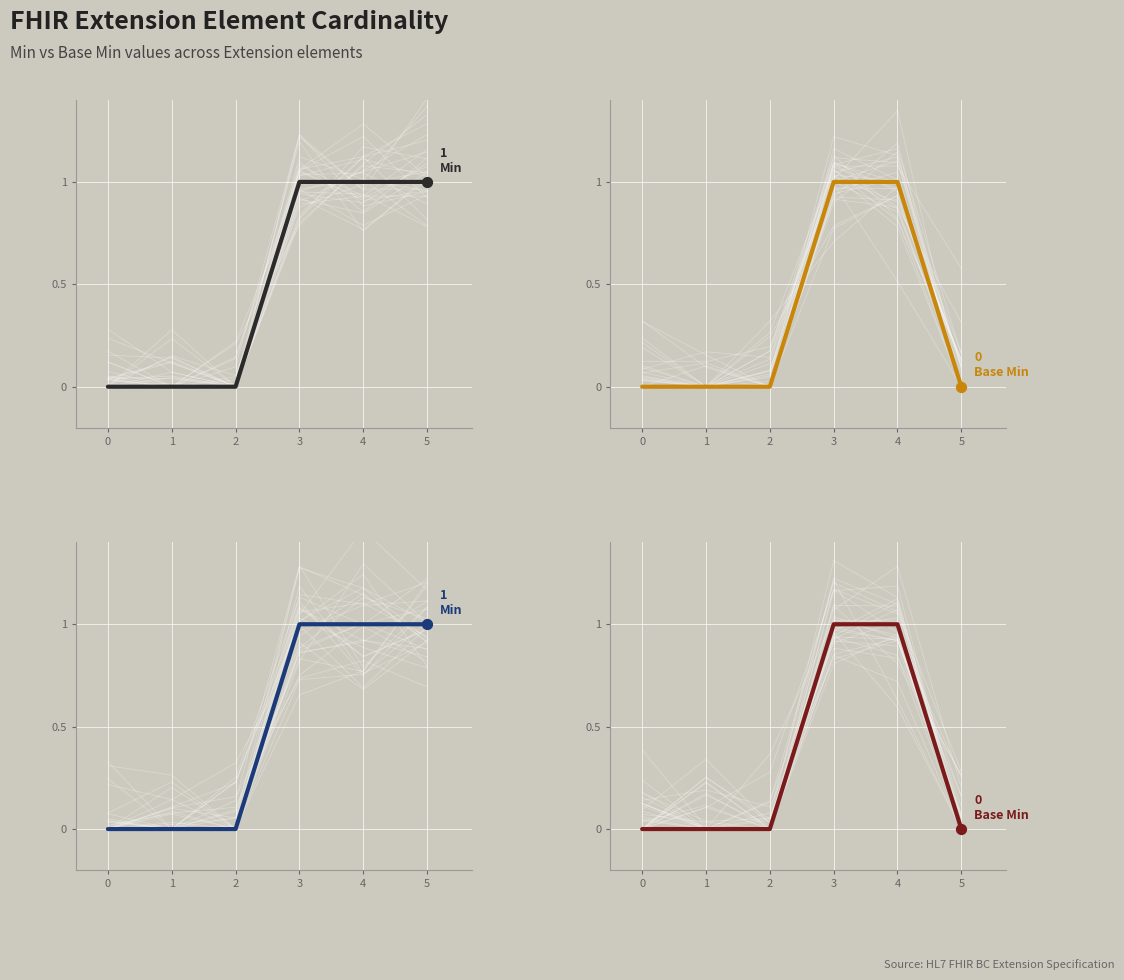

Which series contains the highest Y value?

Min